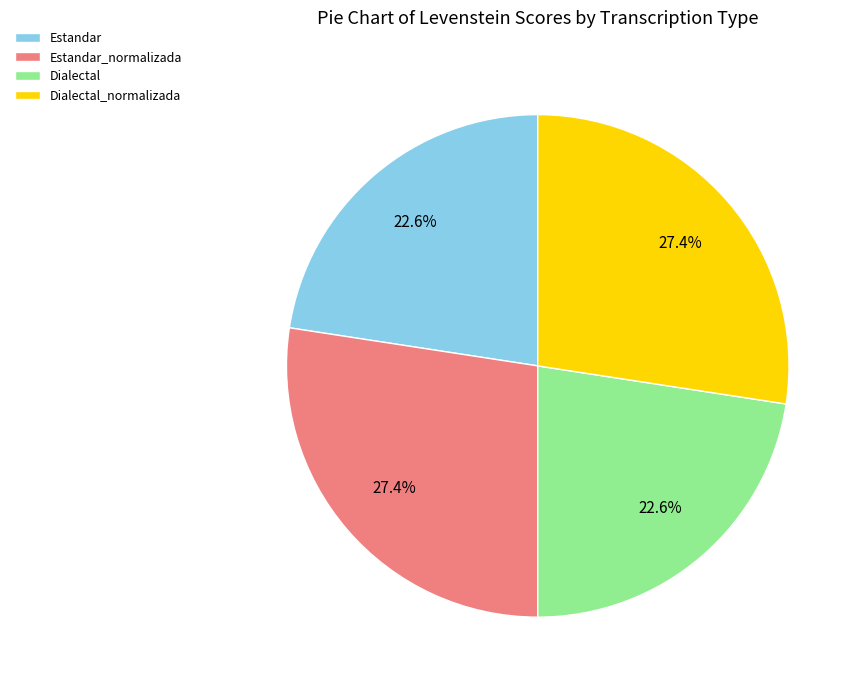

Is there a majority slice in this chart?

No